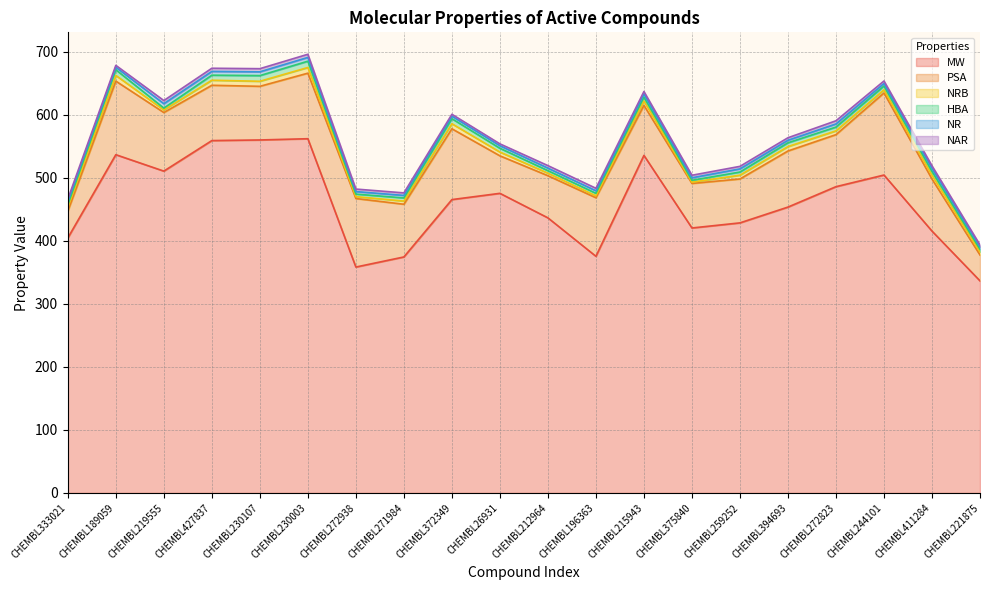

List the labels in order of NR value, largest first.

CHEMBL219555, CHEMBL427837, CHEMBL230107, CHEMBL230003, CHEMBL333021, CHEMBL215943, CHEMBL259252, CHEMBL272823, CHEMBL411284, CHEMBL189059, CHEMBL272938, CHEMBL271984, CHEMBL372349, CHEMBL26931, CHEMBL212964, CHEMBL196363, CHEMBL375840, CHEMBL394693, CHEMBL244101, CHEMBL221875